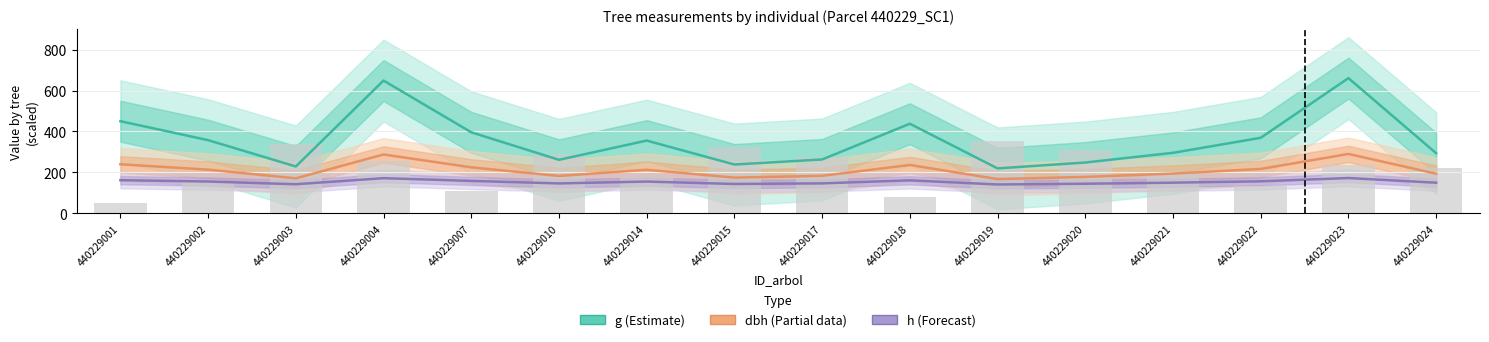

The value of bal (×20) at 440229001 is 50.0. True or false?

True